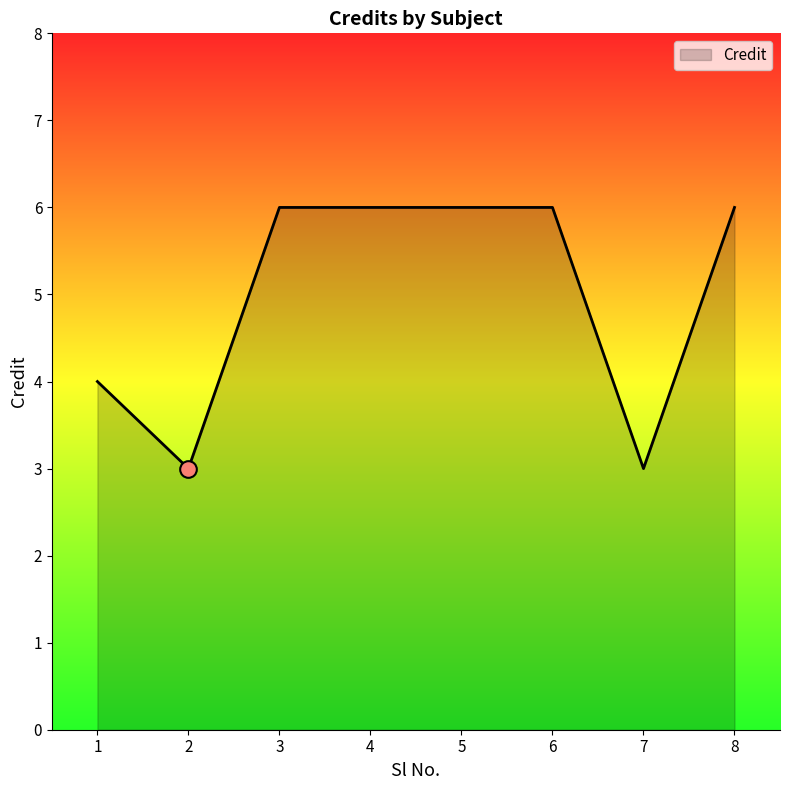

What is the ratio of the value at 7 to the value at 6?

0.5